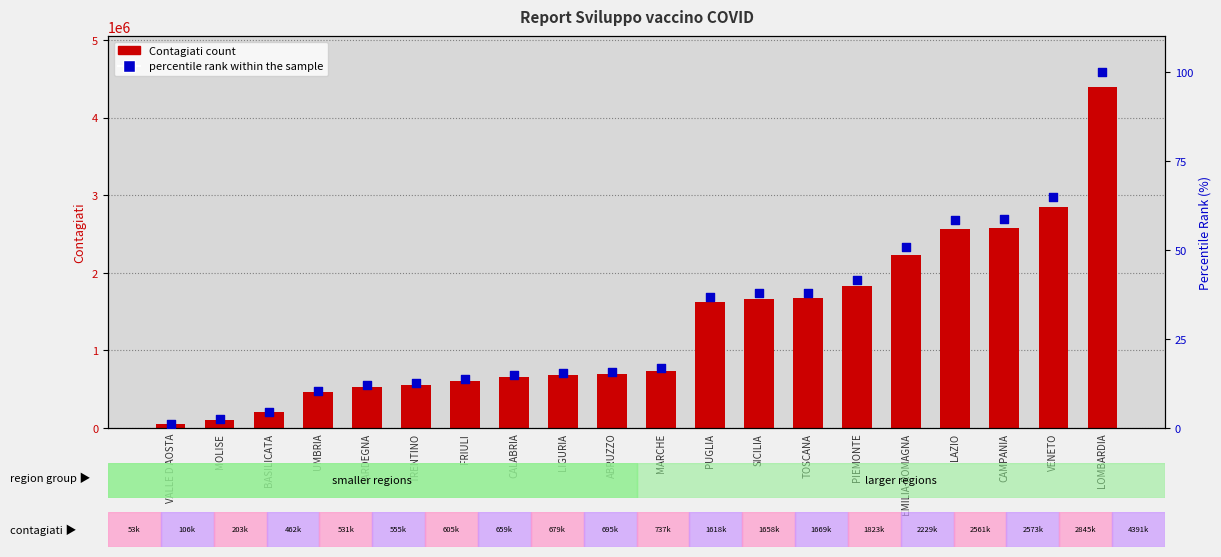

What is the total value across all series at PUGLIA?

1618474.9